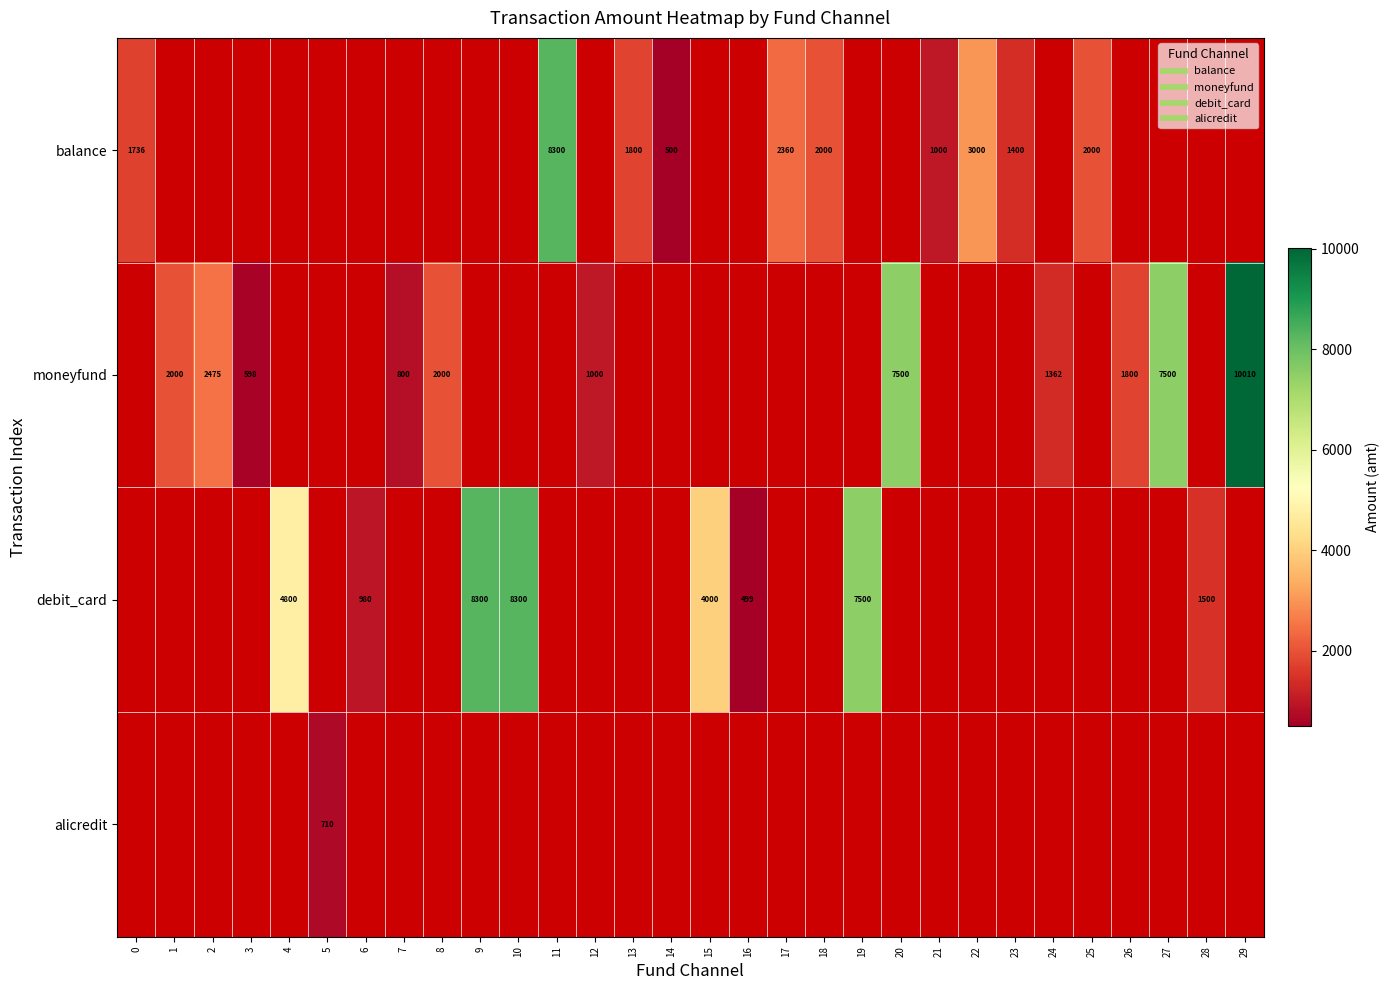

At 24, list the series in order from smallest to largest.

balance, moneyfund, debit_card, alicredit